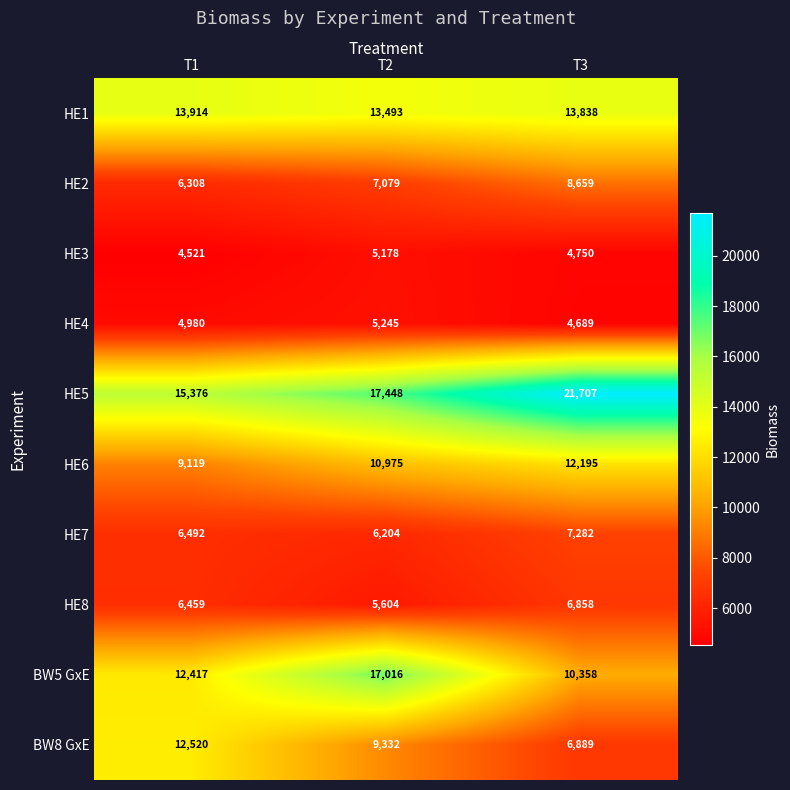

How many values in the HE4 series are below 4980?

1